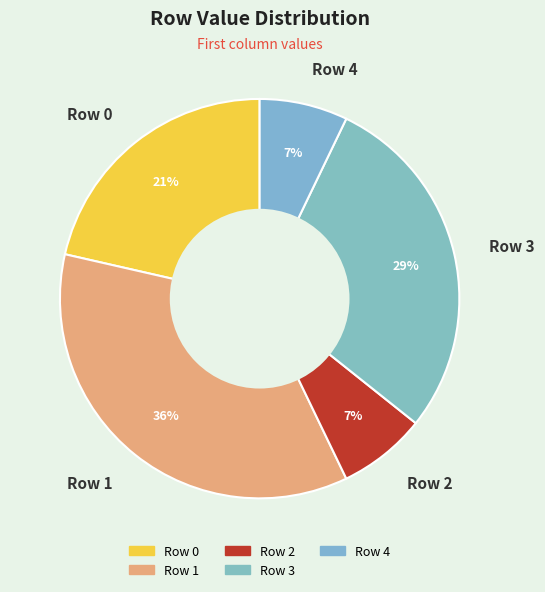

To the nearest percent, what percentage of the pie is Row 0?

21%